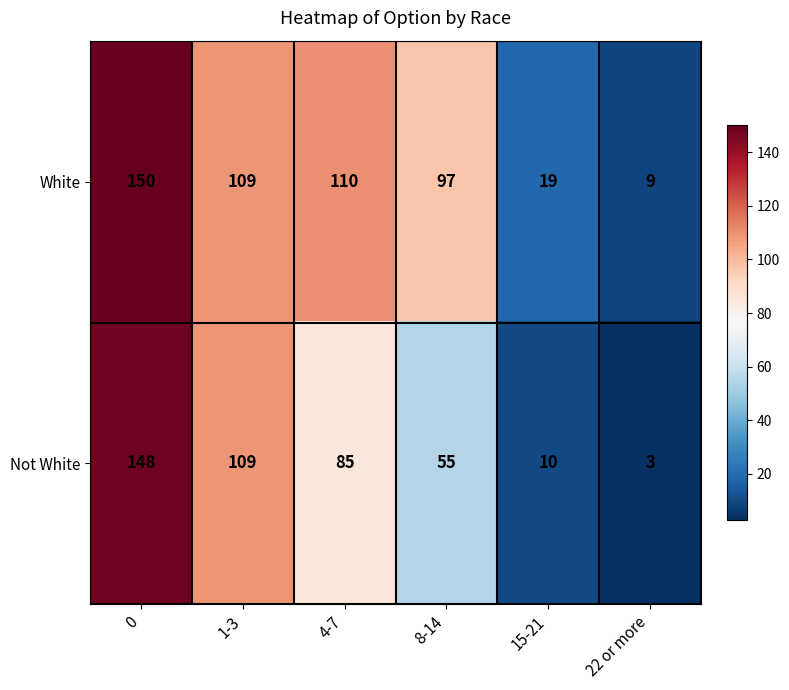

True or false: Not White has a value of 55 at 8-14.

True